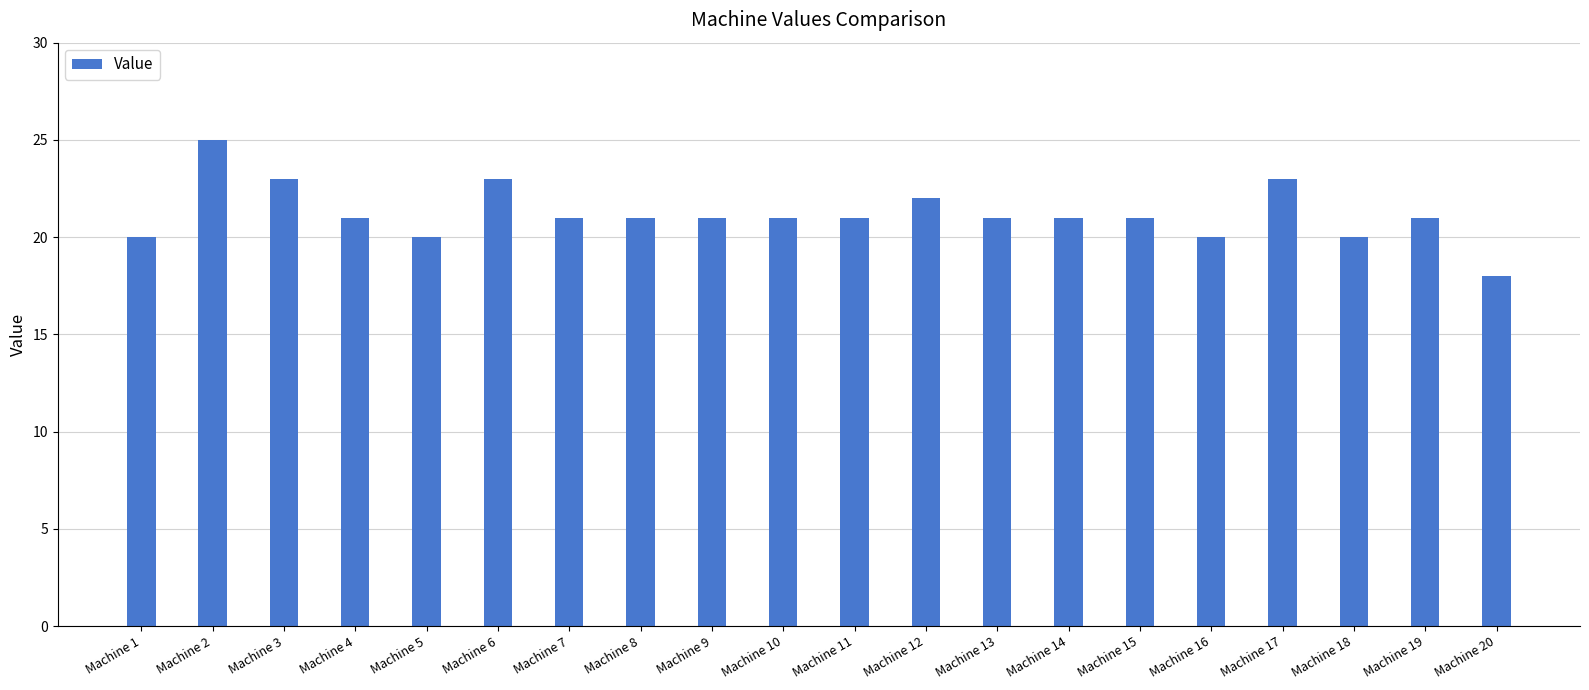

Reading left to right, list all the values displayed in this chart.

20	25	23	21	20	23	21	21	21	21	21	22	21	21	21	20	23	20	21	18